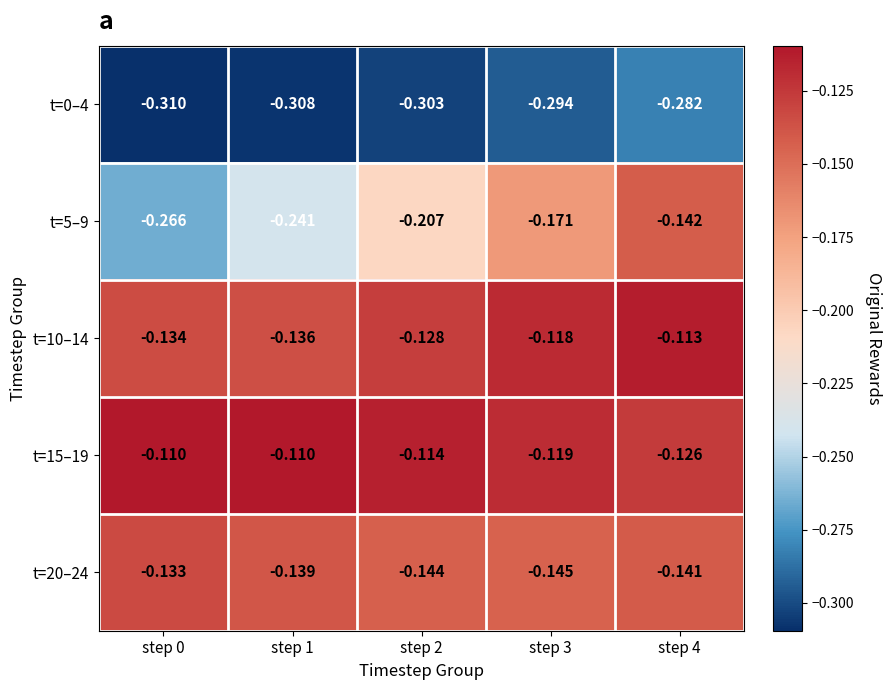

Is the value of t=15–19 at step 0 greater than the value of t=5–9 at step 4?

Yes